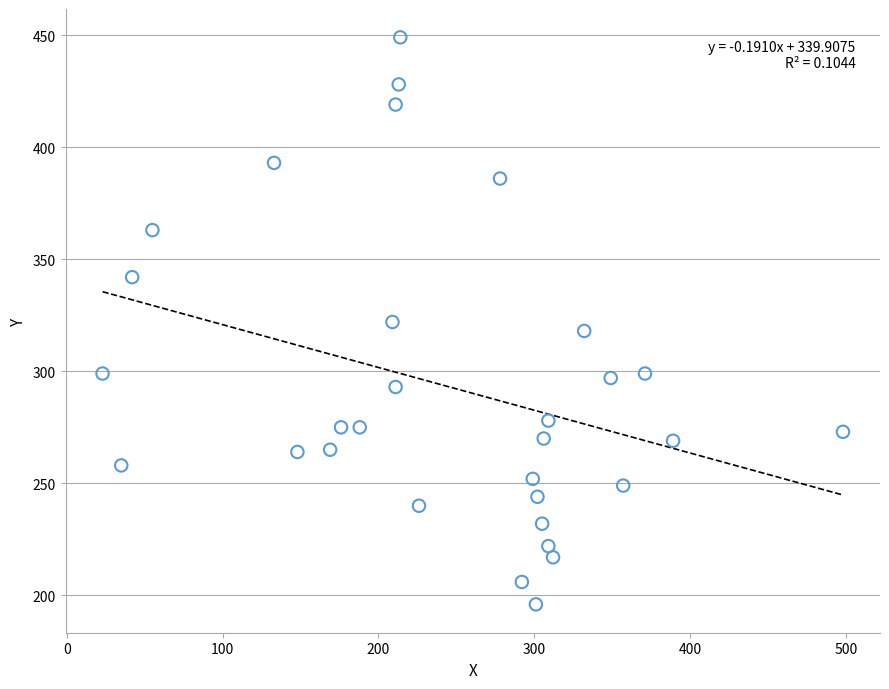

What is the range of X values (max minus min)?

475